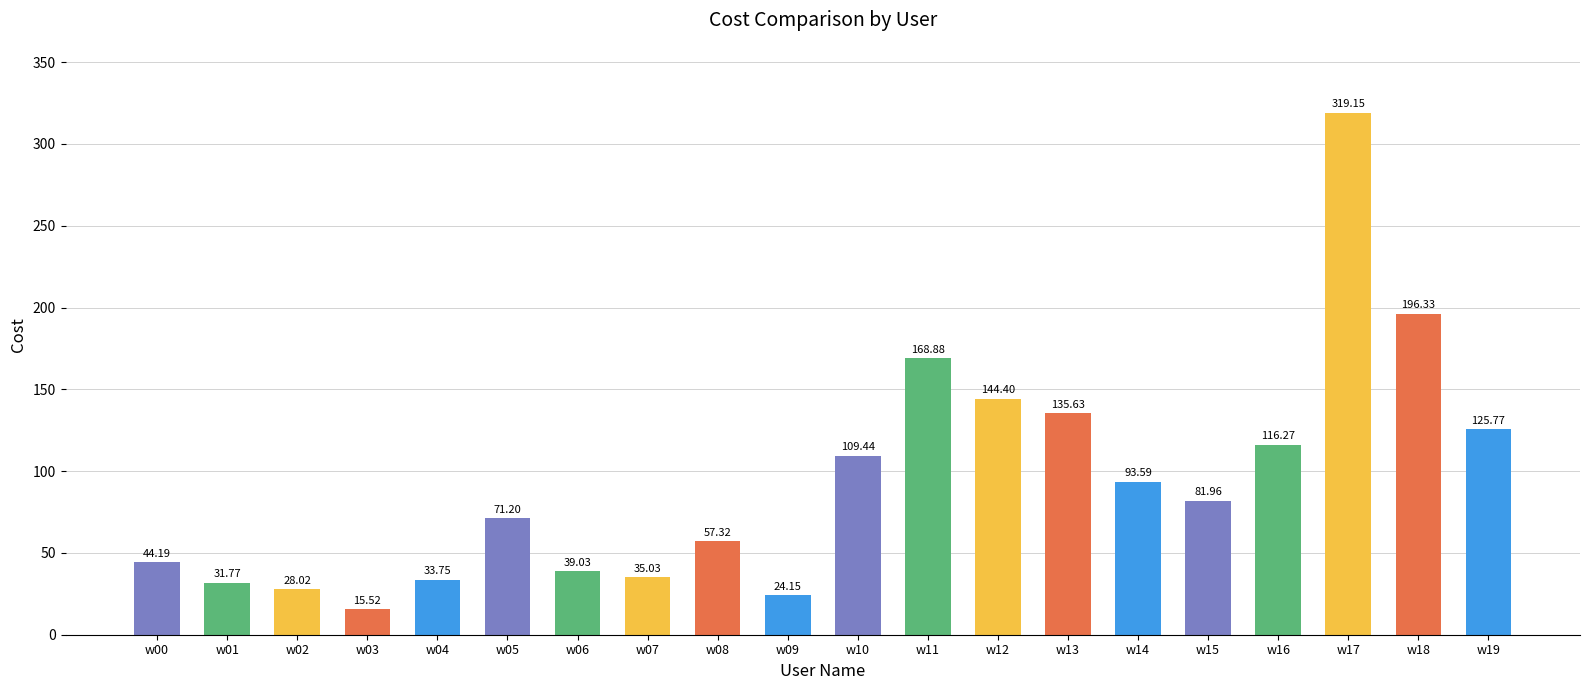

What is the difference between the values at w14 and w11?

75.3